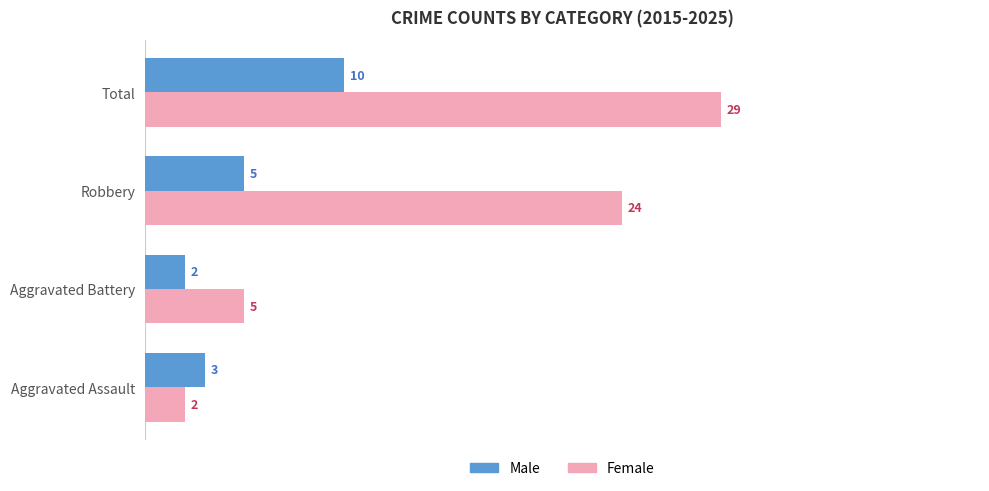

What value does the Female series have at Aggravated Battery, to the nearest 5?

5